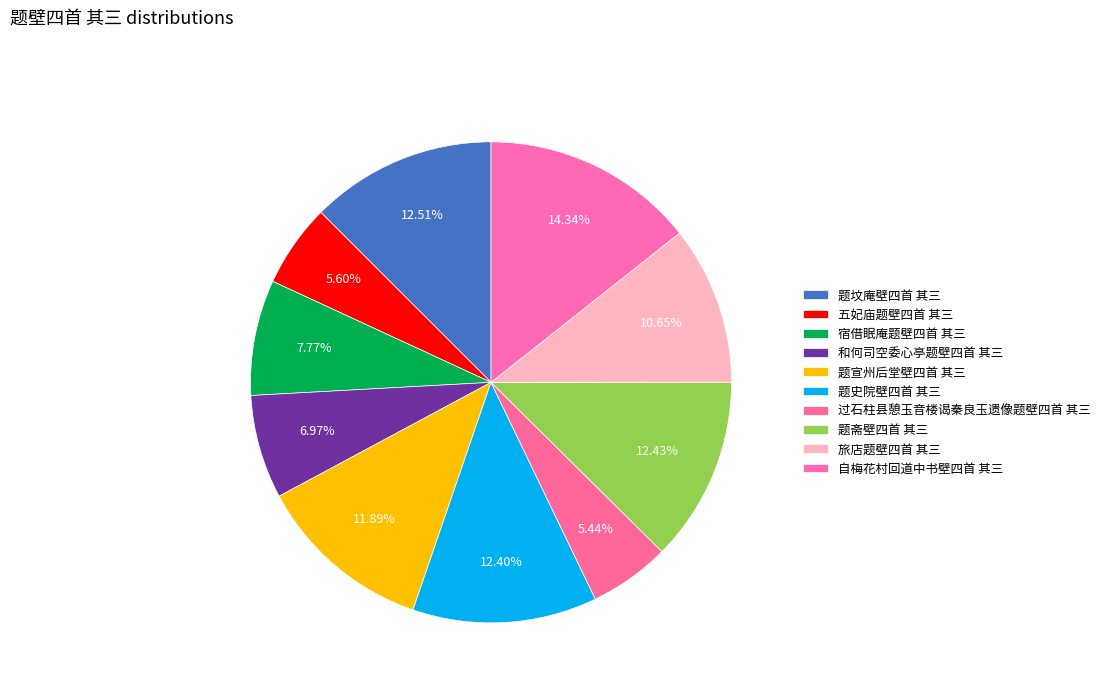

Approximately how many times larger is the value at 过石柱县憩玉音楼谒秦良玉遗像题壁四首 其三 compared to 宿借眠庵题壁四首 其三?

0.7